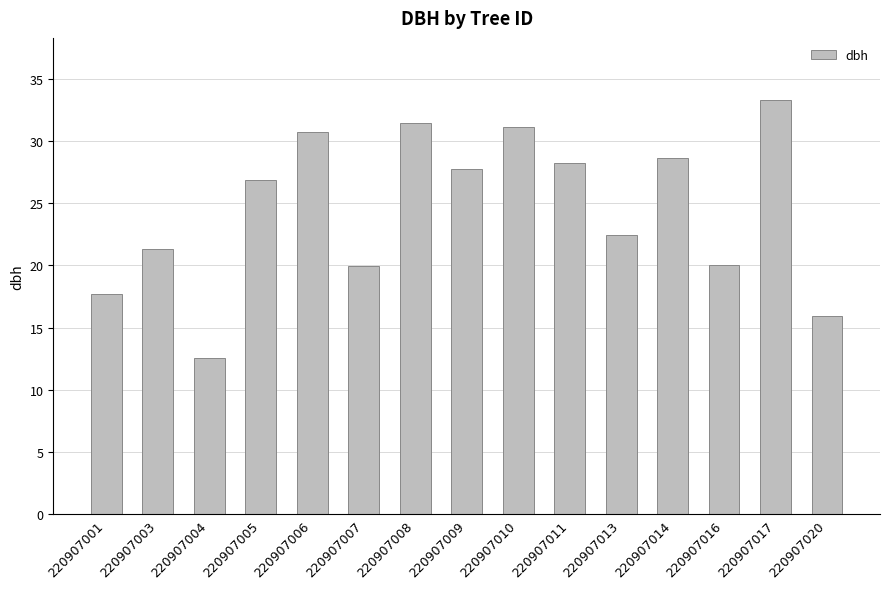

At which category does the chart reach its minimum across all series?

220907004